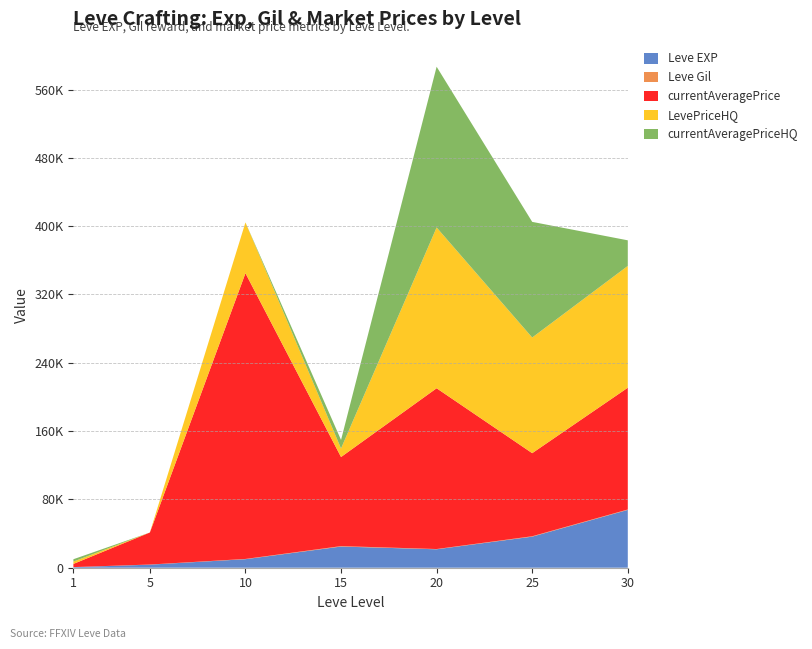

Reading left to right, what are all the values shown in this chart?

Leve EXP: 1=630	5=3600	10=9990	15=24790	20=21600	25=36390	30=67730
Leve Gil: 1=113	5=139	10=293	15=529	20=292	25=485	30=463
currentAveragePrice: 1=3710	5=37500	10=334666	15=104333	20=188296	25=97290	30=142630
LevePriceHQ: 1=2750	5=0	10=59499	15=10000	20=188296	25=135449	30=142630
currentAveragePriceHQ: 1=2750	5=0	10=0	15=10000	20=188296	25=135449	30=29999